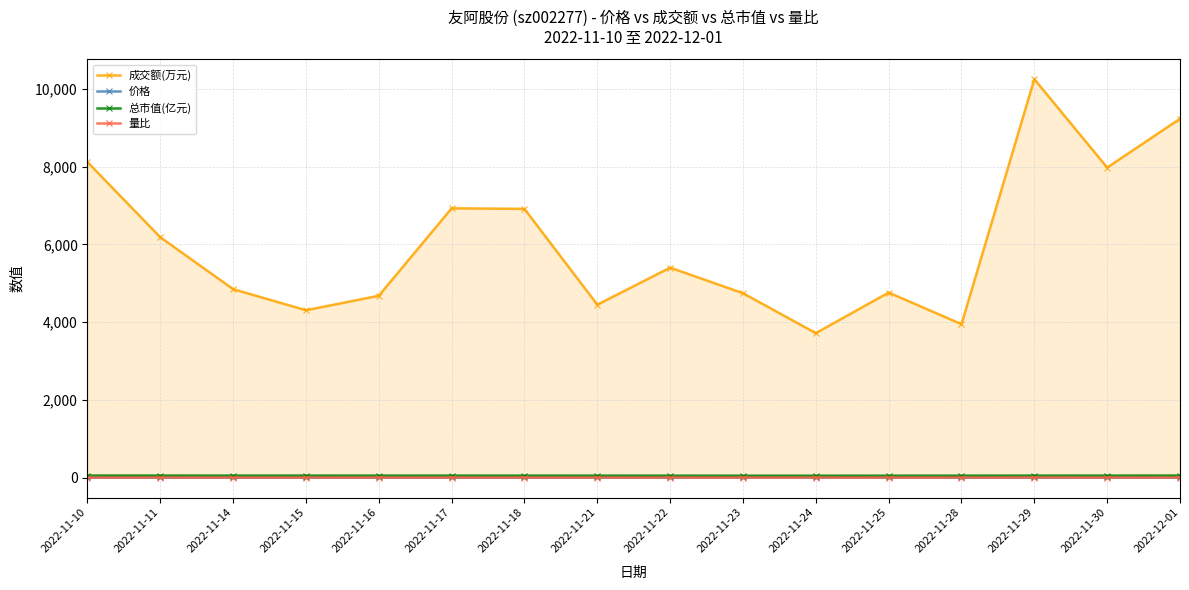

The value of 总市值(亿元) at 2022-11-16 is 35.4. True or false?

False